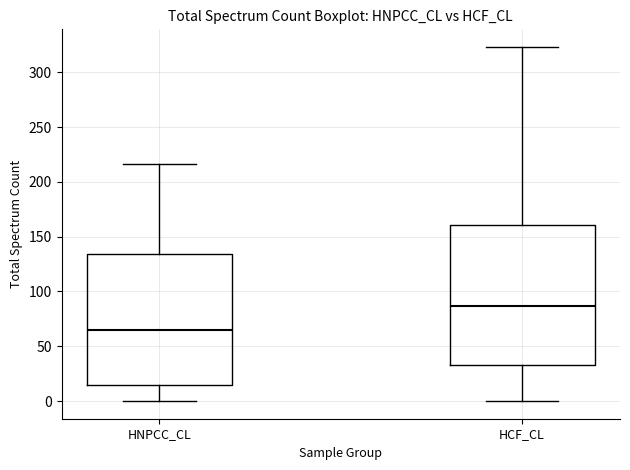

Where is the upper edge of the box for HCF_CL on the y-axis? The values are not printed on the chart, so give them approximately, as read against the axis.

160